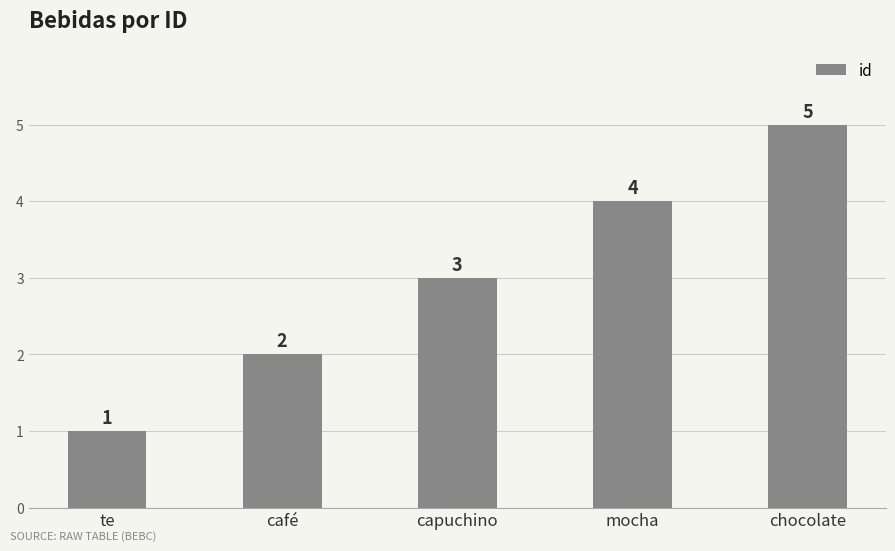

Between capuchino and mocha, which is larger?

mocha